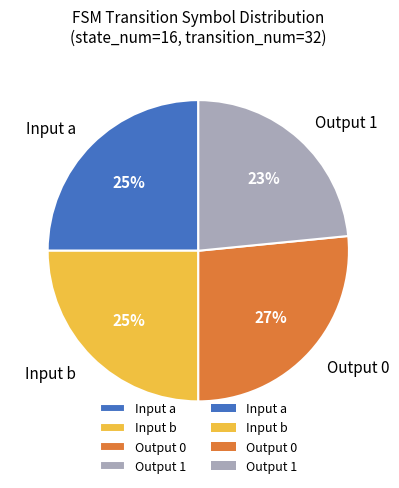

Is it true that Output 0 is 12% of the pie?

False